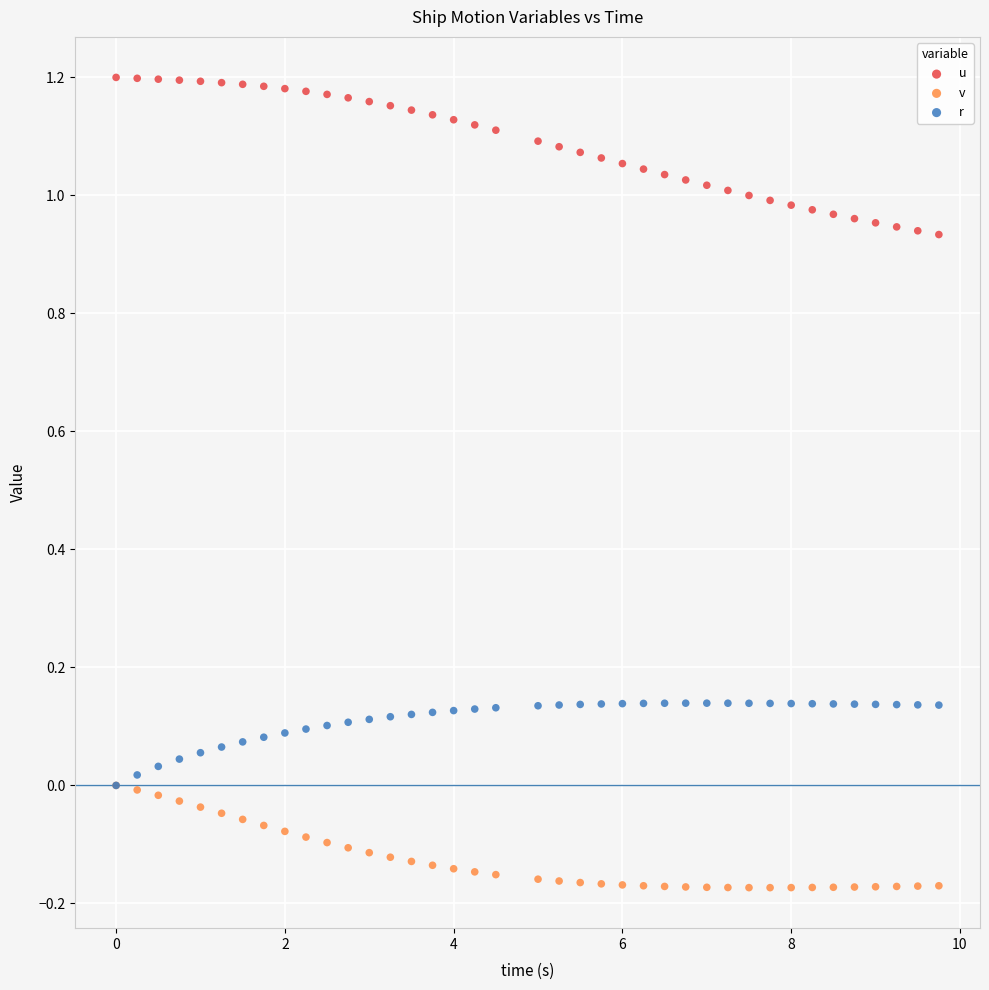

Which series reaches the minimum Y coordinate?

v